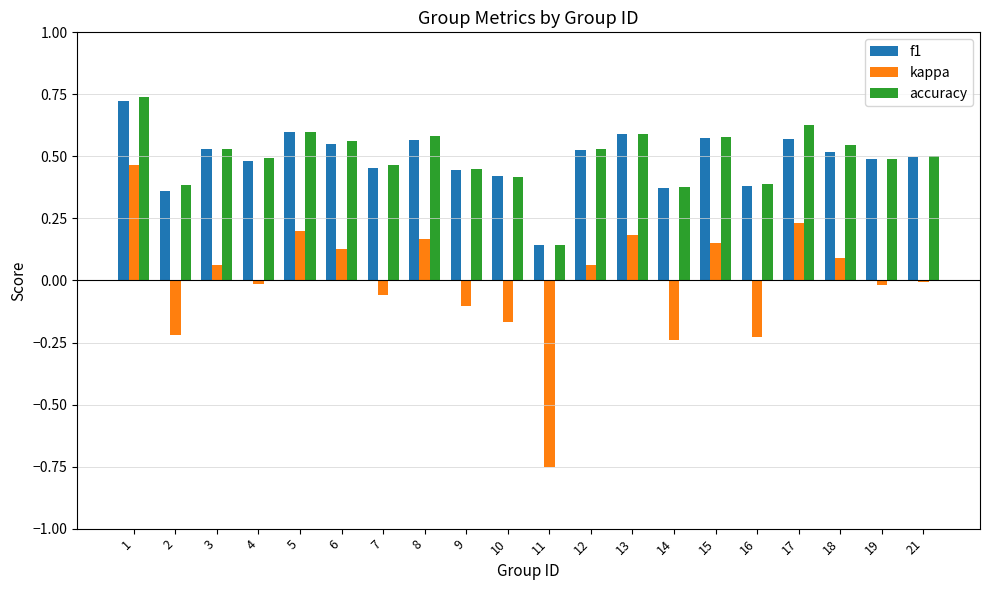

Between 11 and 14, which series saw the biggest shift?

kappa